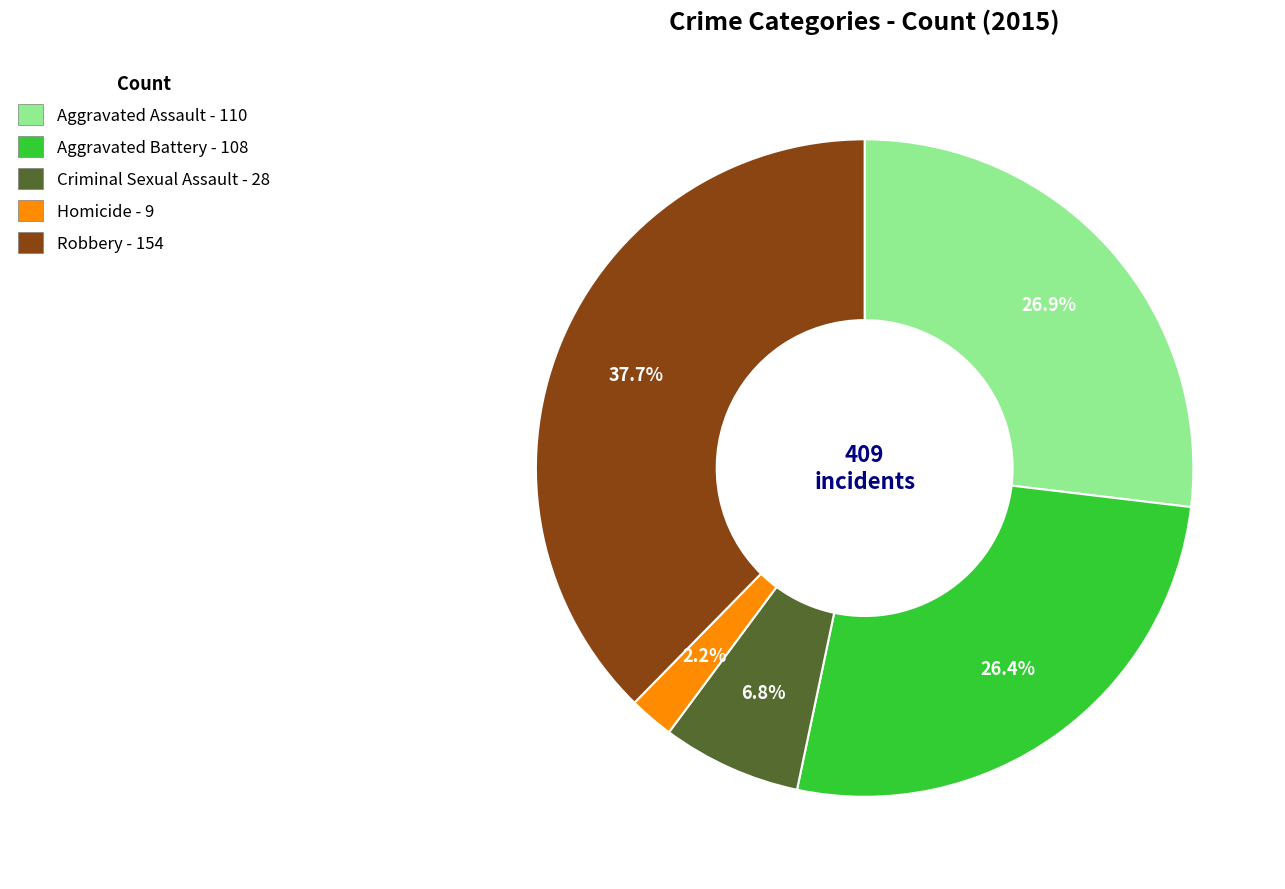

Which has a higher value, Criminal Sexual Assault or Robbery?

Robbery